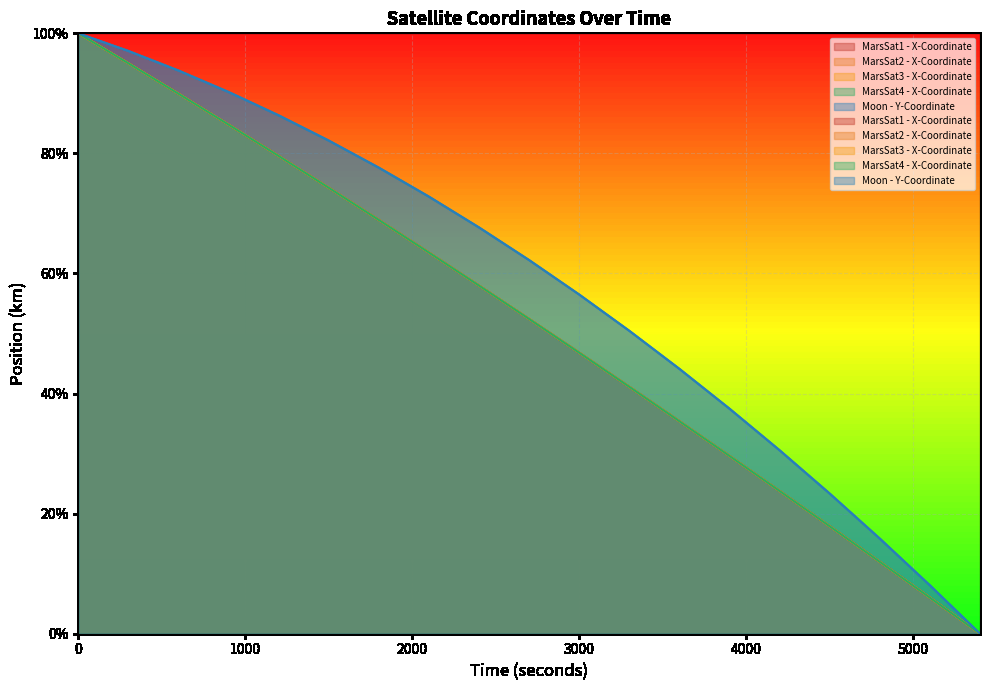

Which series has the largest range (max minus min)?

MarsSat1 - X-Coordinate